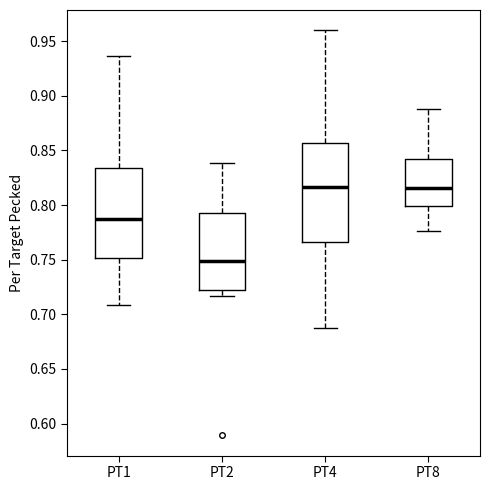

Reading left to right, read every box against the y-axis: the position of its median line, the range the box covers, and the ends of its whiskers. The values are not printed on the chart, so give them approximately, as read against the axis.

PT1: median 0.785, box 0.750 to 0.835, whiskers 0.710 to 0.935
PT2: median 0.750, box 0.720 to 0.795, whiskers 0.715 to 0.840
PT4: median 0.815, box 0.765 to 0.855, whiskers 0.685 to 0.960
PT8: median 0.815, box 0.800 to 0.840, whiskers 0.775 to 0.890